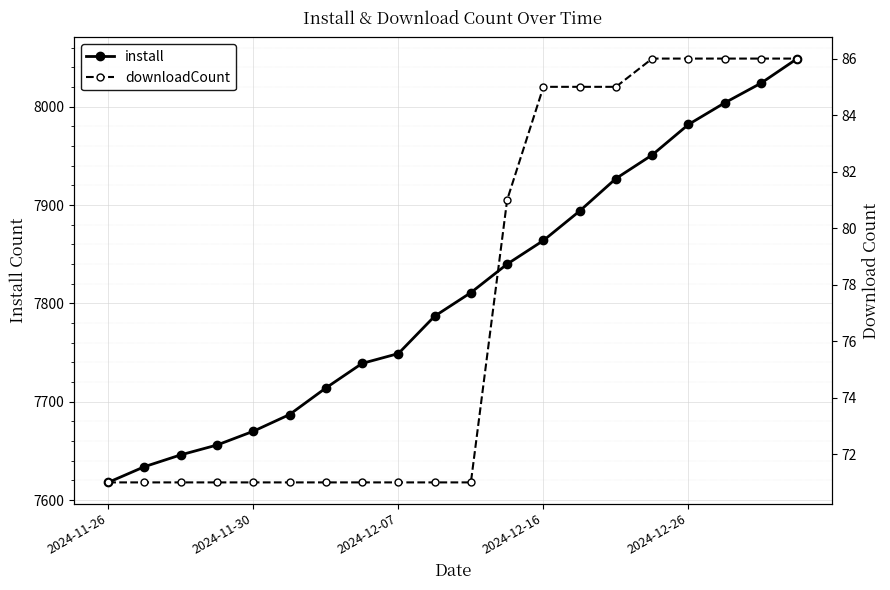

What is the value of the downloadCount point at the 3rd from the left?

71